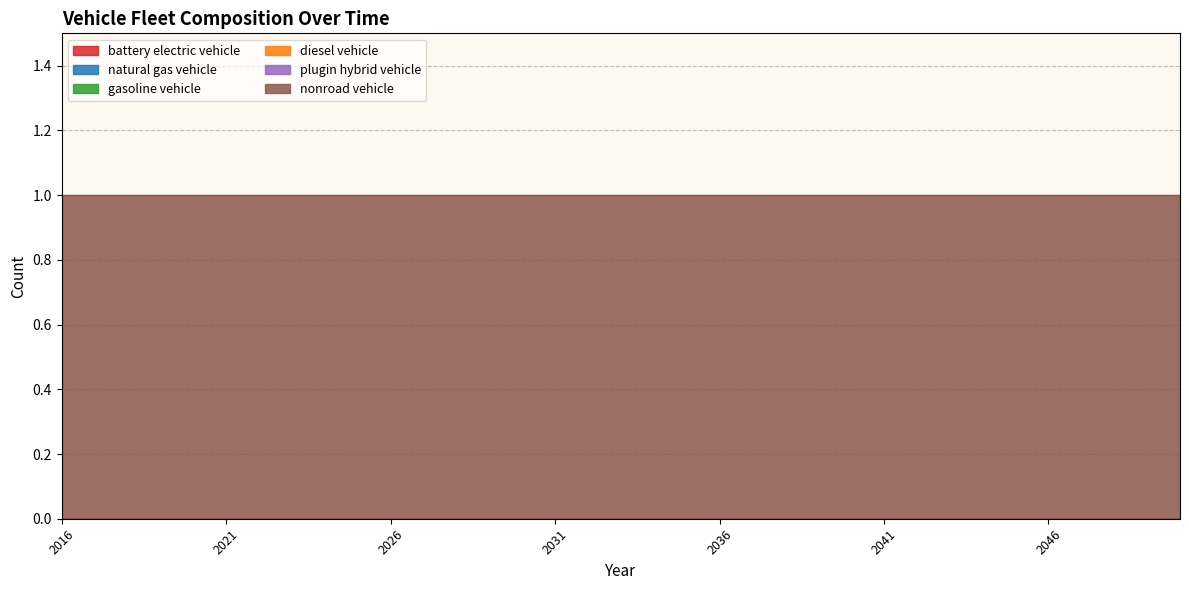

At which label does gasoline vehicle reach its minimum?

2016